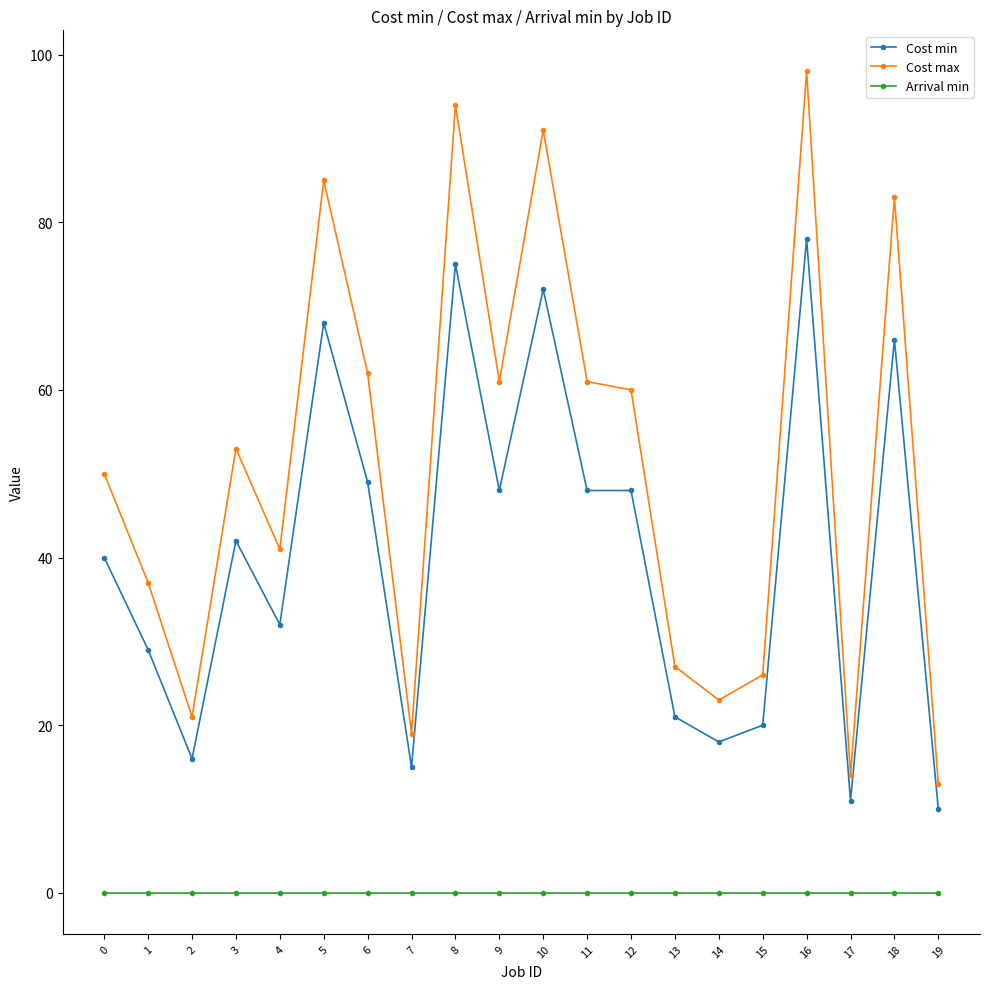

The Cost min series shows 20 at 15. True or false?

True